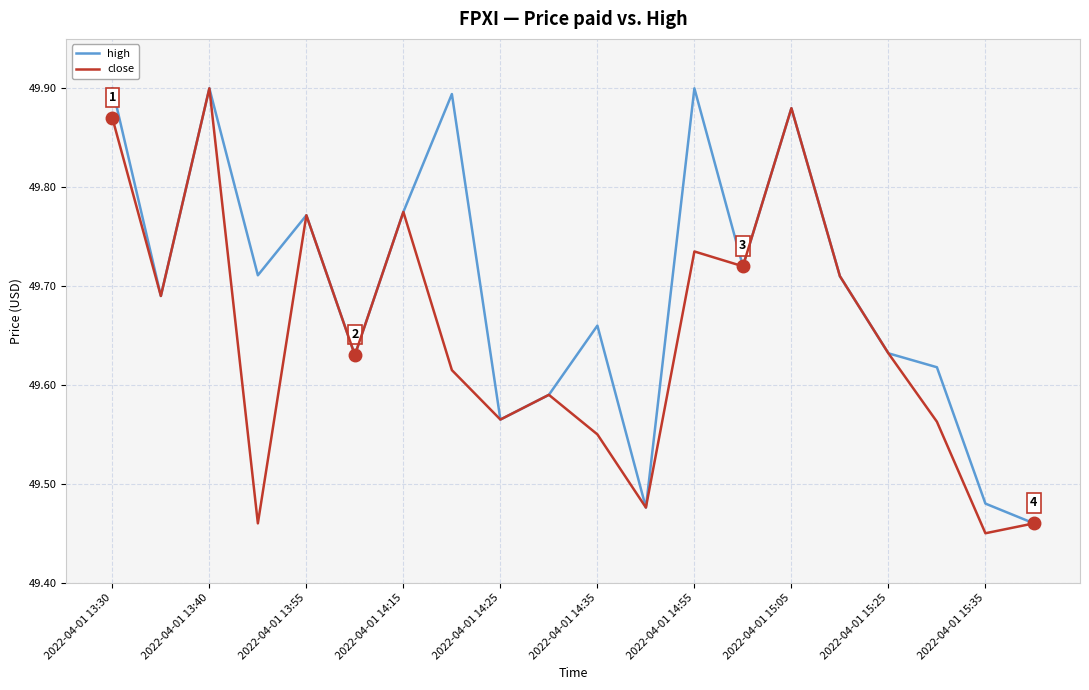

Rank the series by their average value, from lowest to highest.

close, high